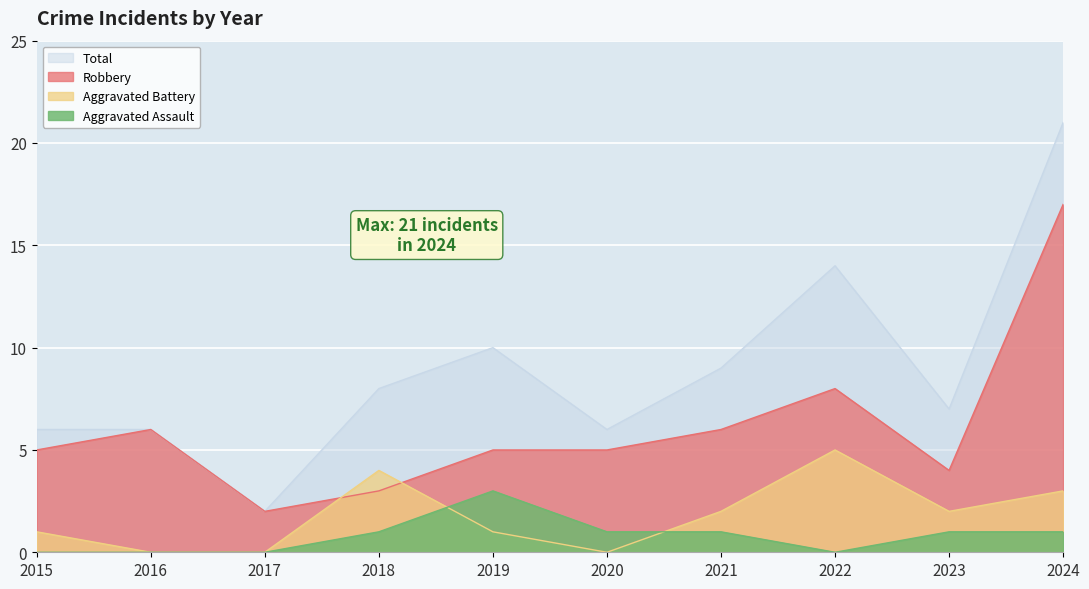

Which series changed the most between 2017 and 2019?

Total